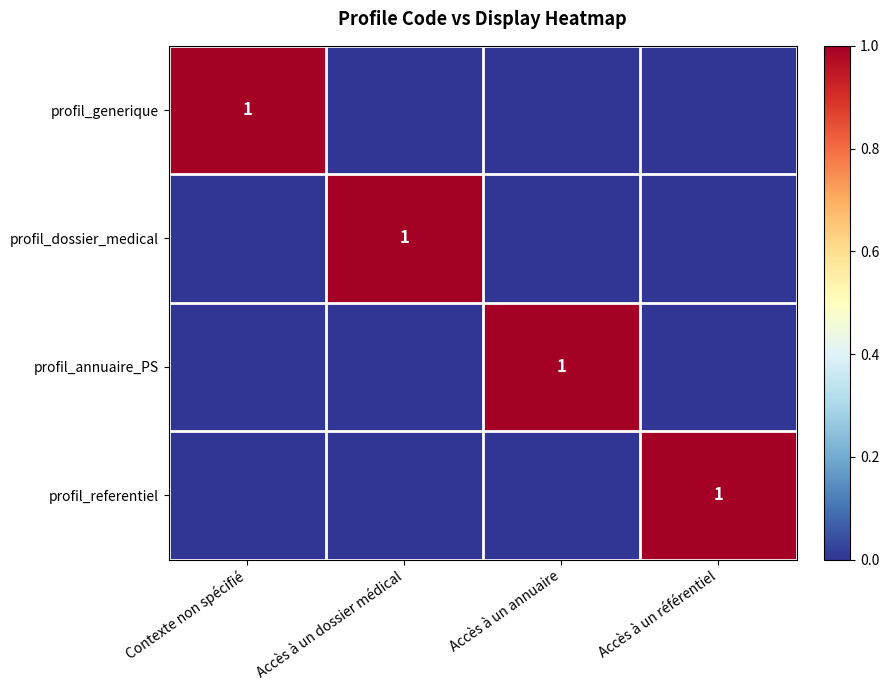

True or false: profil_generique has a value of 1 at Contexte non spécifié.

True